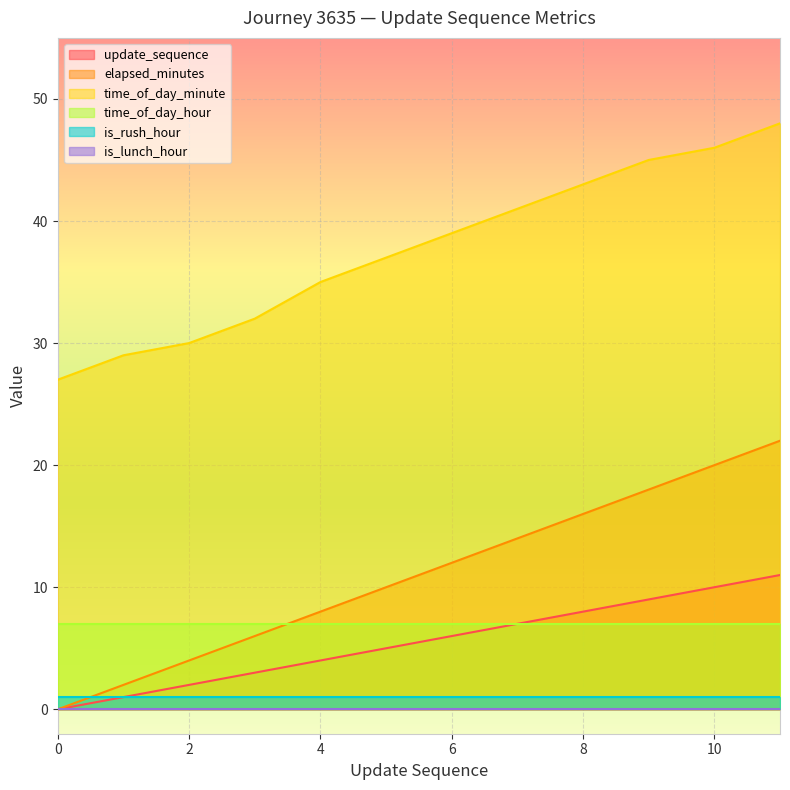

Which series has the largest total across all categories?

time_of_day_minute